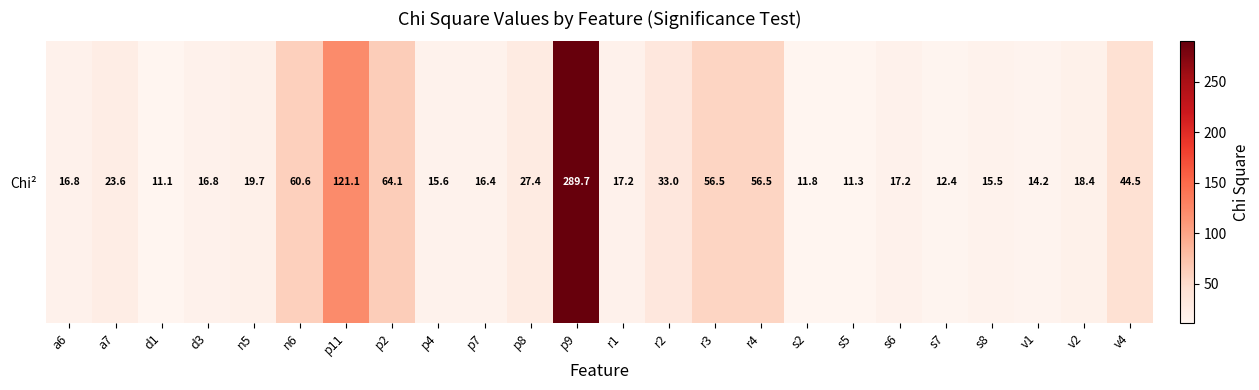

Rank the categories by value from highest to lowest.

p9, p11, p2, n6, r4, r3, v4, r2, p8, a7, n5, v2, r1, s6, a6, d3, p7, p4, s8, v1, s7, s2, s5, d1